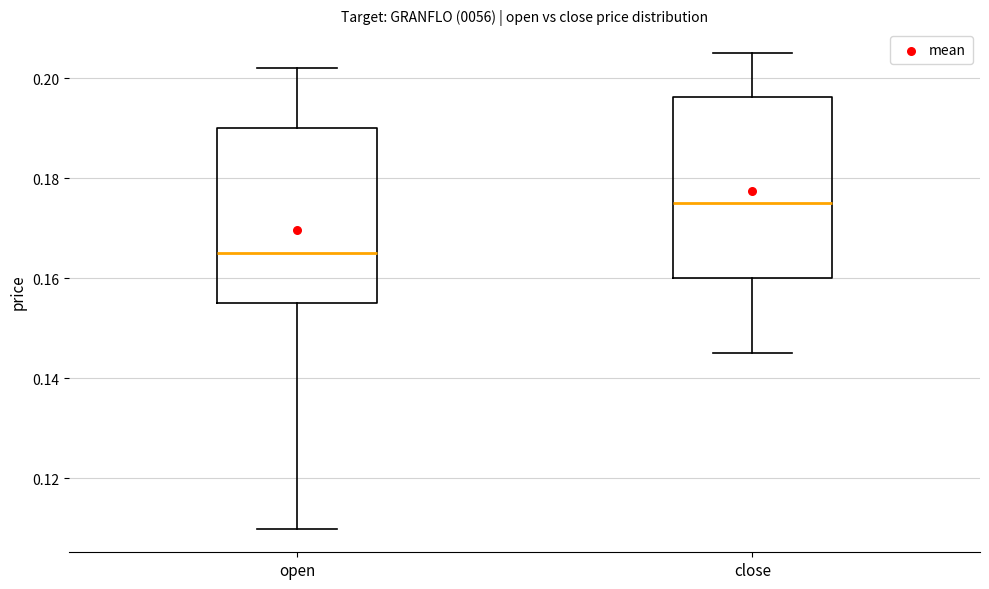

Reading left to right, read every box against the y-axis: the position of its median line, the range the box covers, and the ends of its whiskers. The values are not printed on the chart, so give them approximately, as read against the axis.

open: median 0.166, box 0.156 to 0.190, whiskers 0.110 to 0.202
close: median 0.176, box 0.160 to 0.196, whiskers 0.146 to 0.206